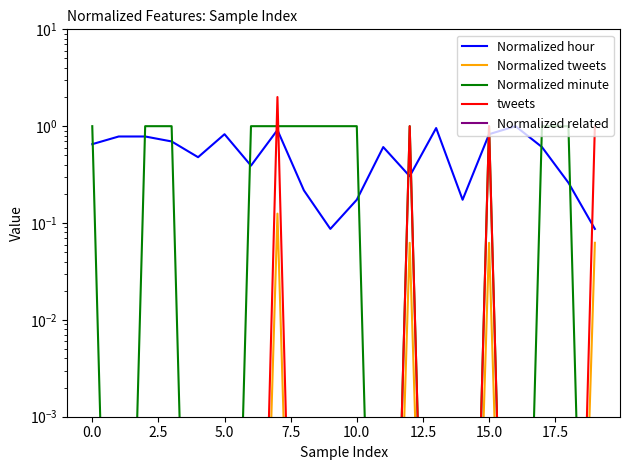

What is the label of the 12th point from the left?

11